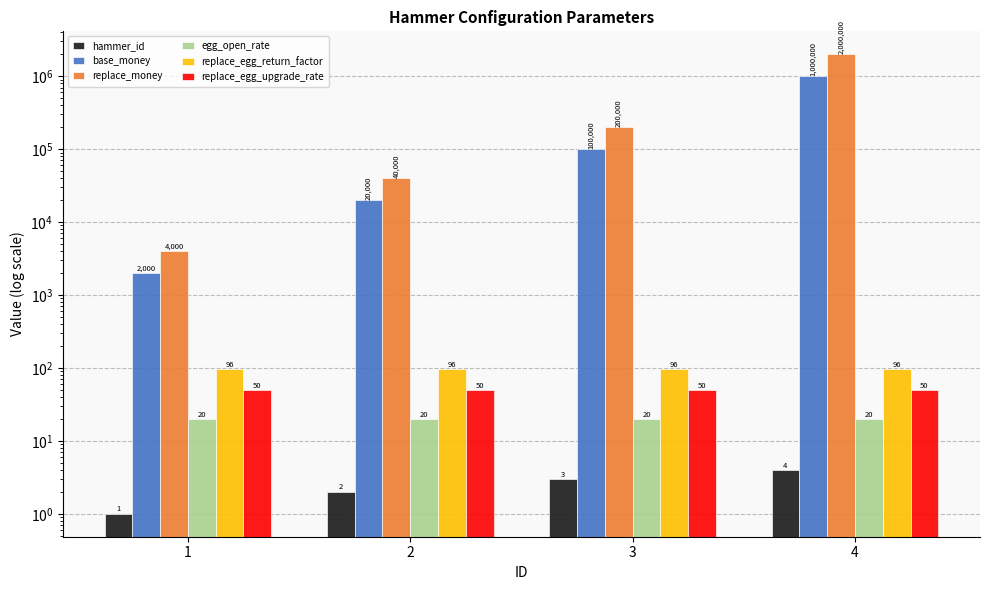

Count the hammer_id values in the range 2 to 4.

3